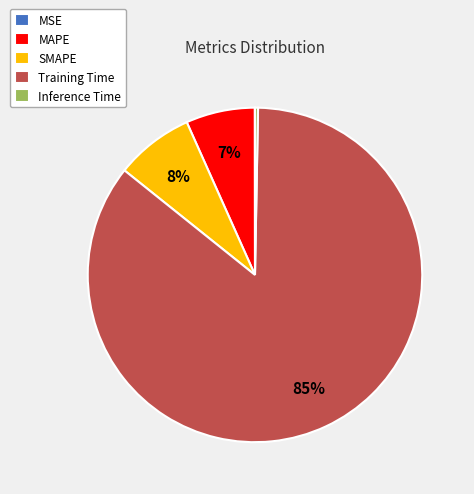

Which category has the biggest portion of the pie?

Training Time